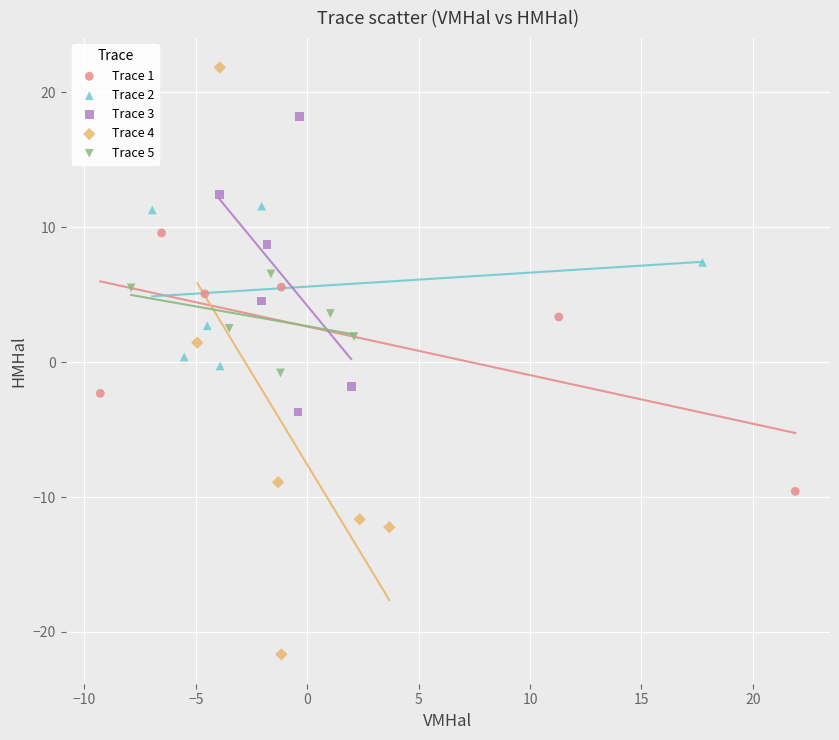

Which series reaches the minimum Y coordinate?

Trace 4